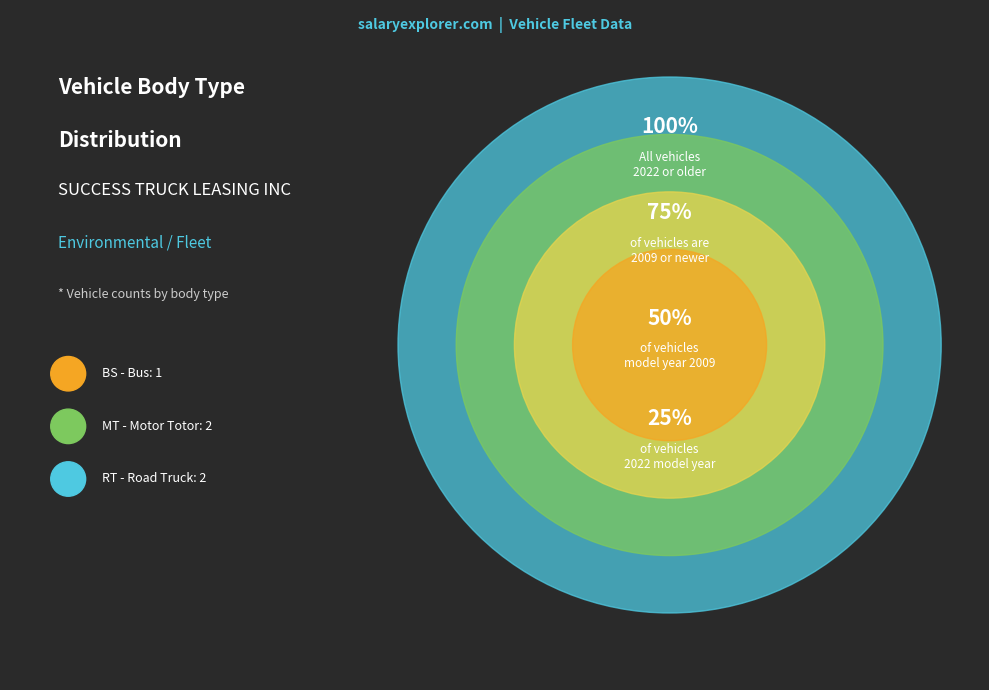

Is there any slice that represents more than half of the pie?

No